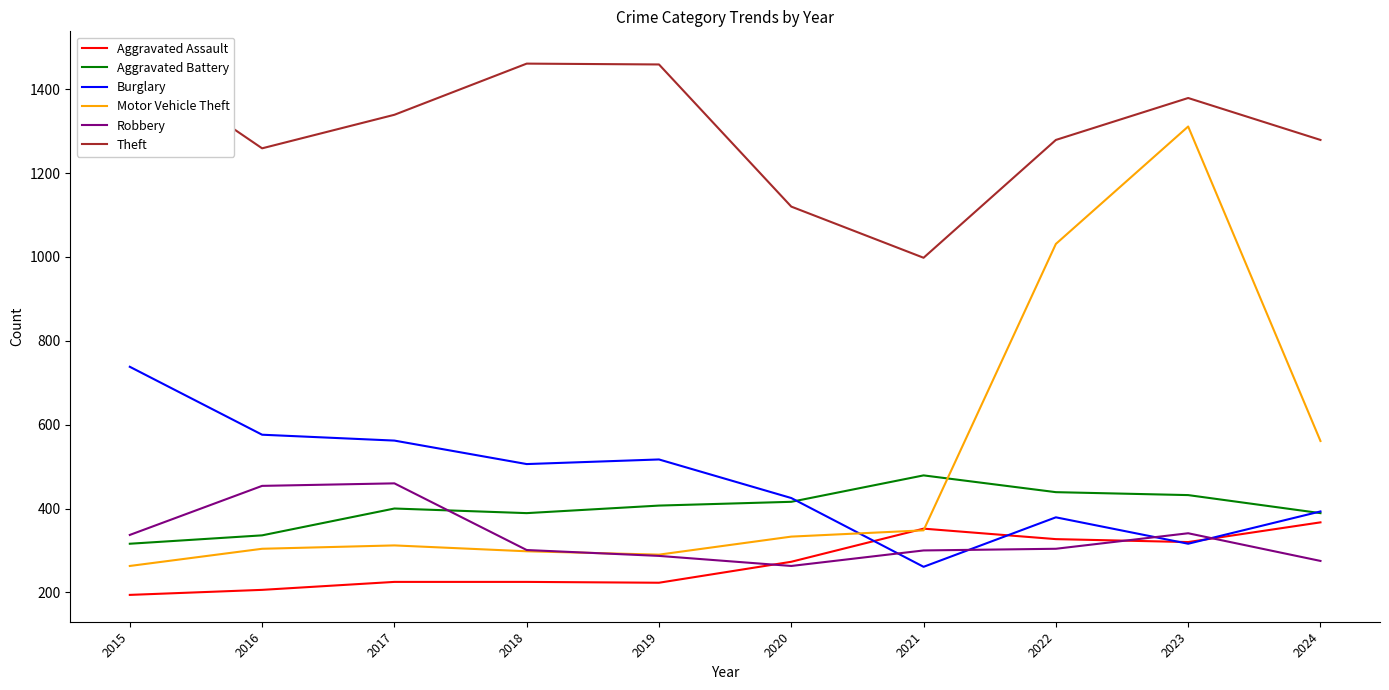

At 2022, list the series in order from smallest to largest.

Robbery, Aggravated Assault, Burglary, Aggravated Battery, Motor Vehicle Theft, Theft